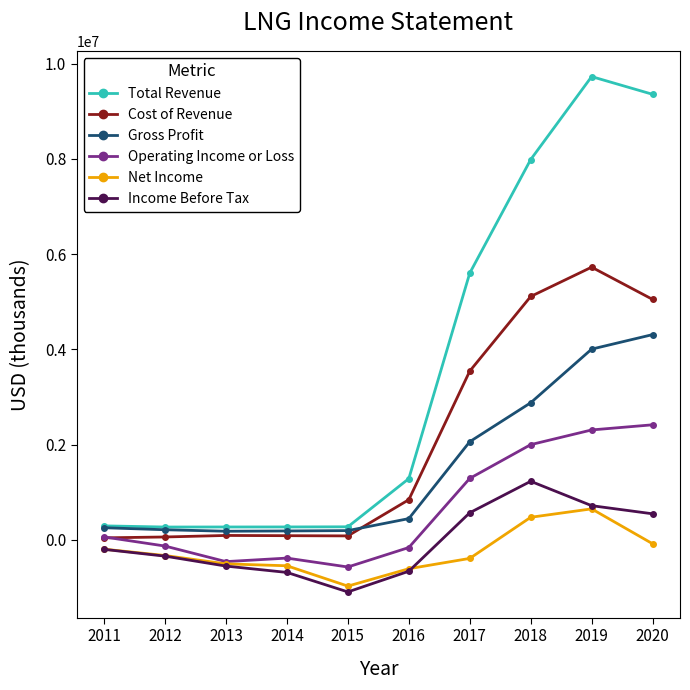

What is the value of the Total Revenue point at the 3rd from the left?

267200